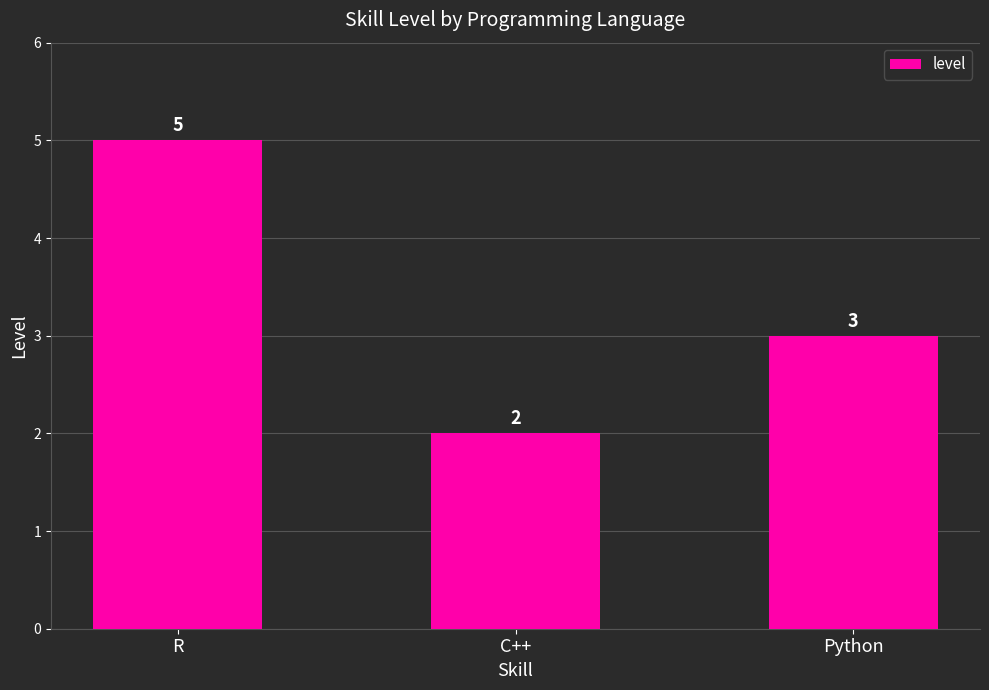

What is the label of the 2nd bar from the left?

C++